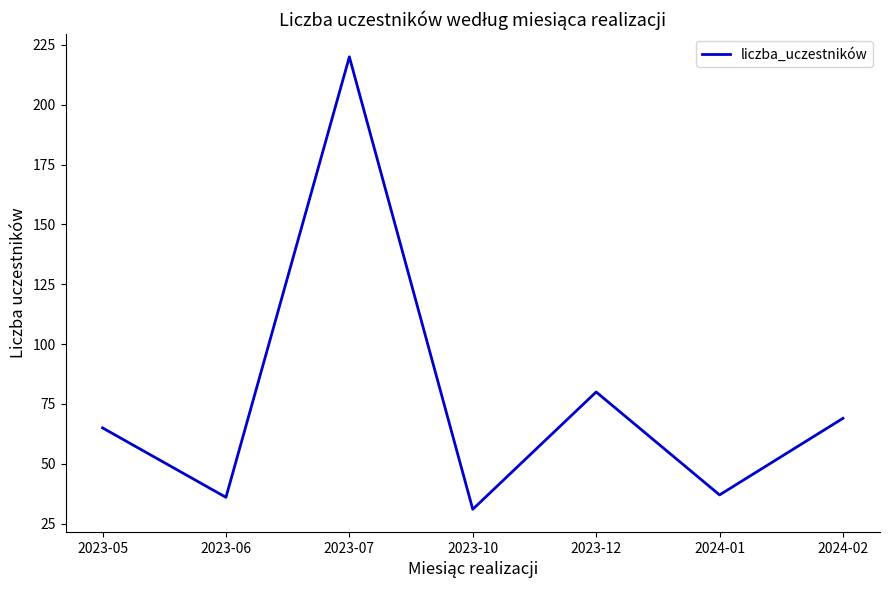

How many interior local valleys (lower than both neighbors) does the data have?

3